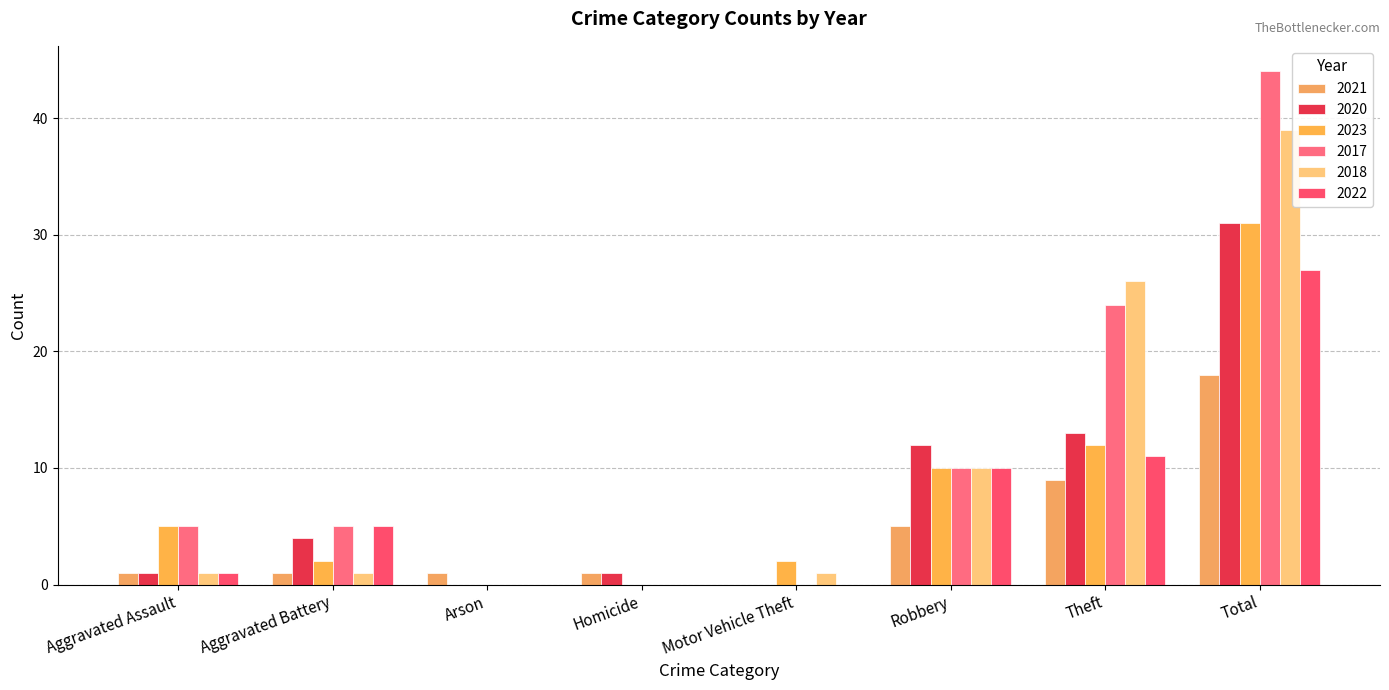

Which series has the widest spread of values?

2017